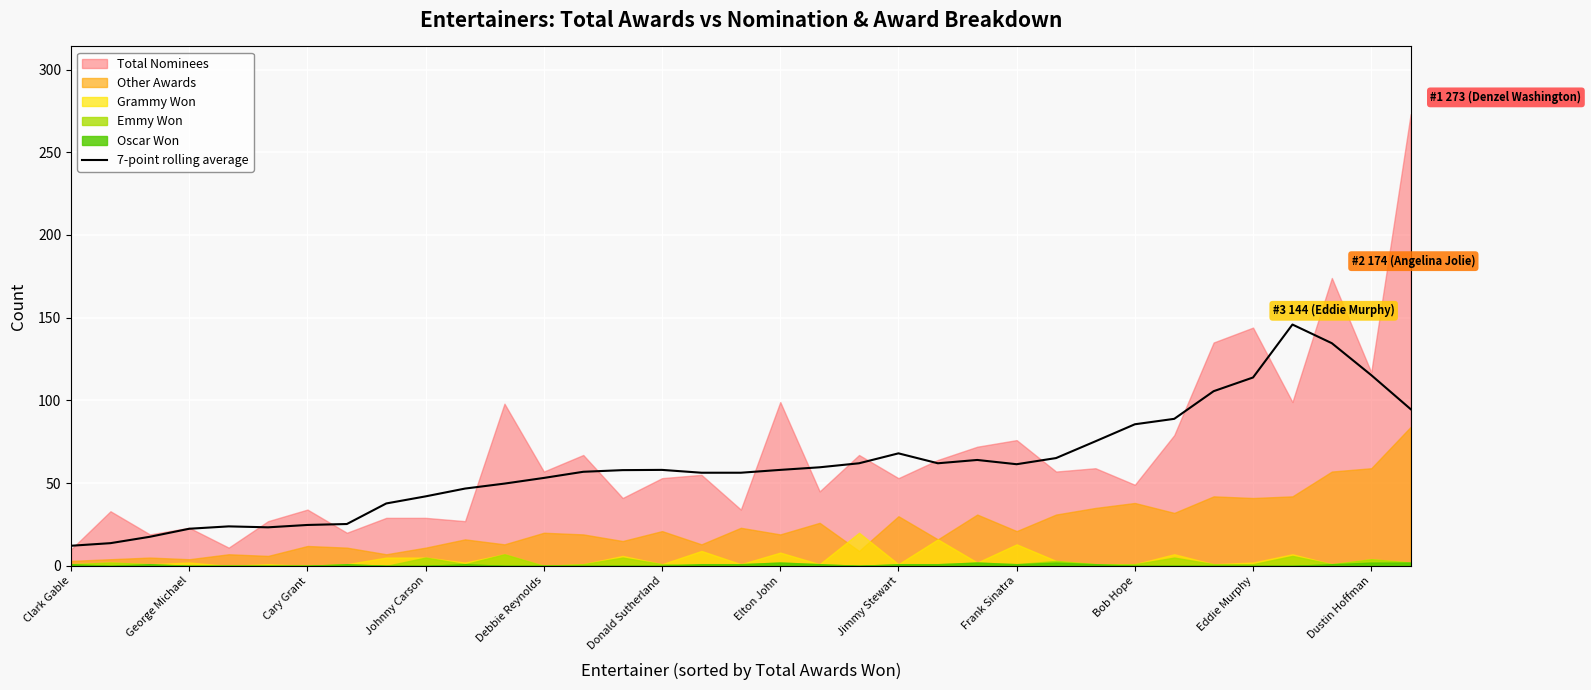

Reading left to right, transcribe all the data shown in this chart.

12.1	13.7	17.6	22.4	23.9	23.3	24.7	25.3	37.7	42.0	46.7	49.7	53.1	56.9	57.9	58.0	56.3	56.3	58.0	59.6	62.0	68.0	62.0	64.0	61.4	65.1	75.3	85.6	88.9	105.6	113.9	145.9	134.6	115.3	94.7